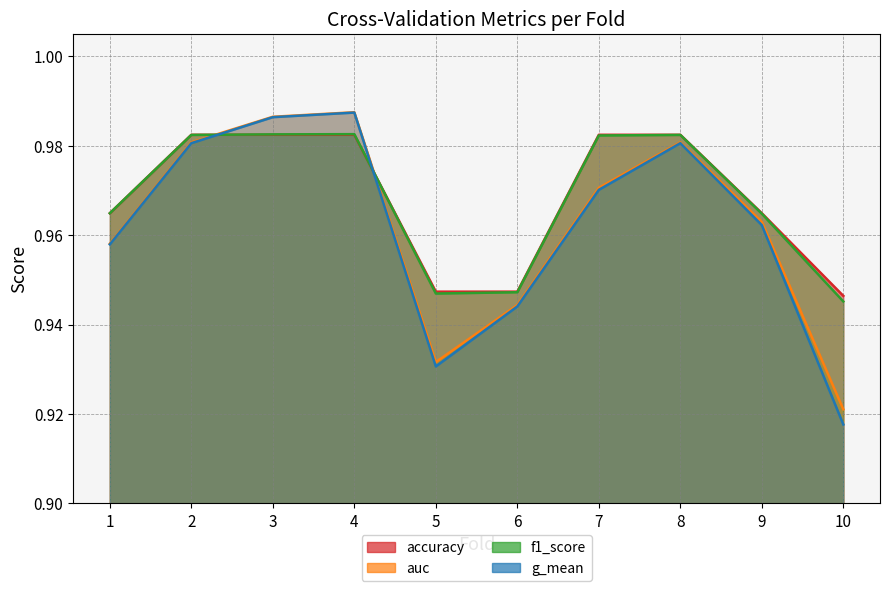

Which series has the widest spread of values?

g_mean